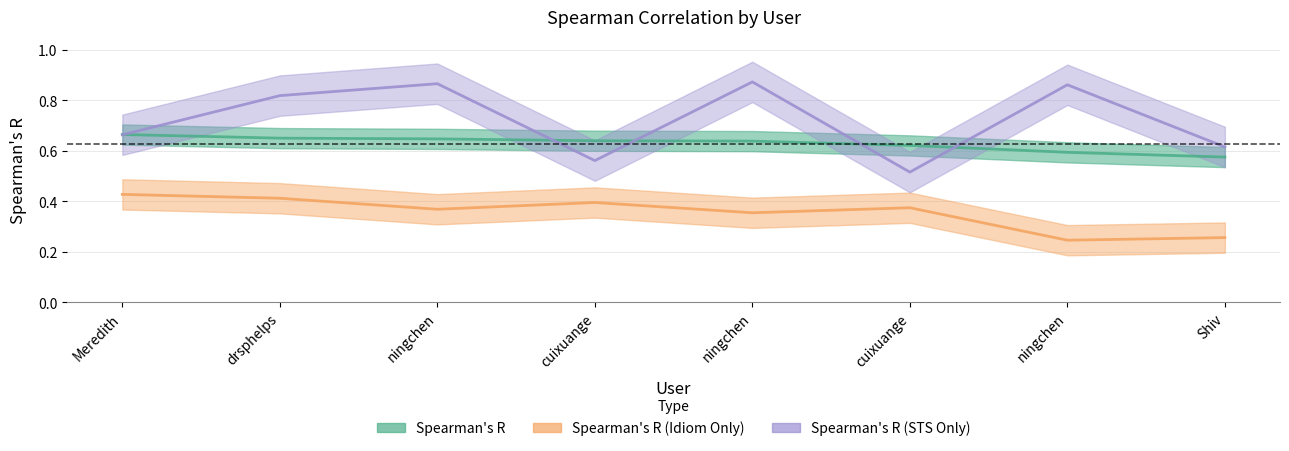

True or false: Spearman's R (STS Only) and Spearman's R (Idiom Only) cross at least once.

False